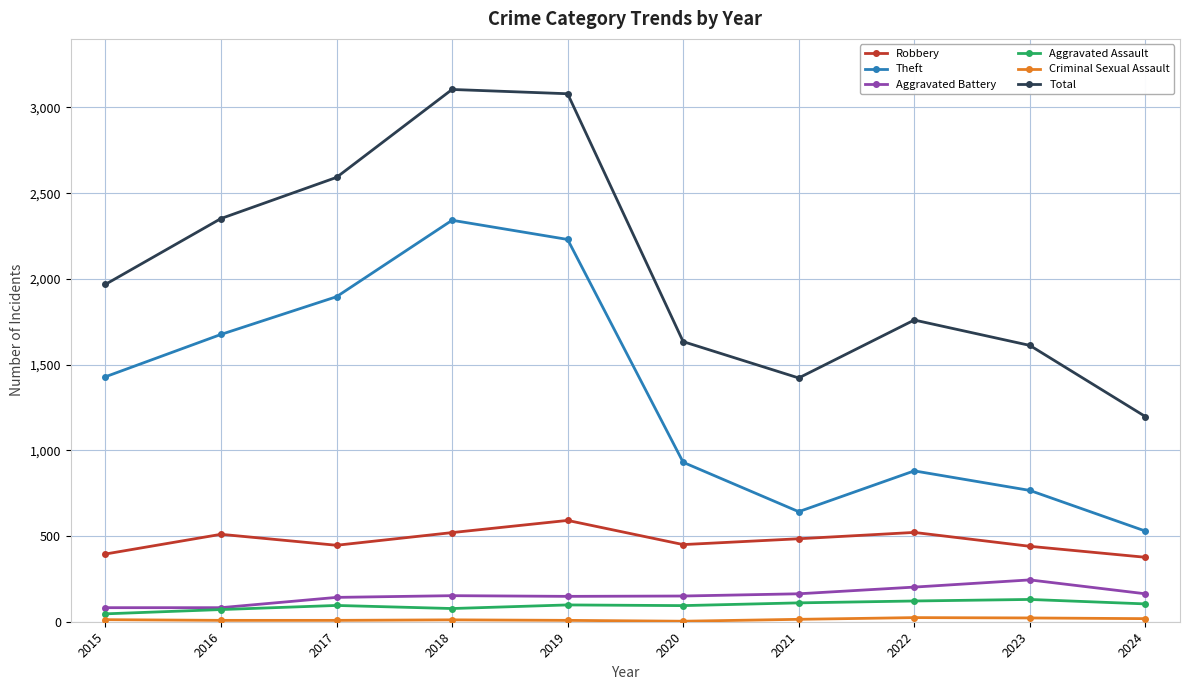

At how many categories does at least one series exceed 365?

10